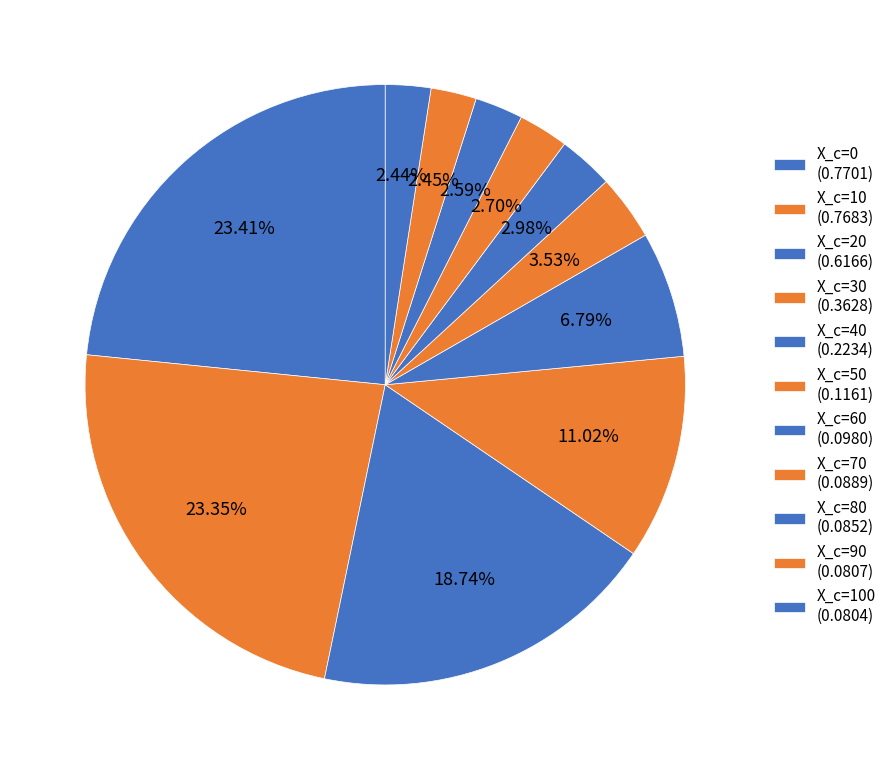

How many slices are in this pie chart?

11